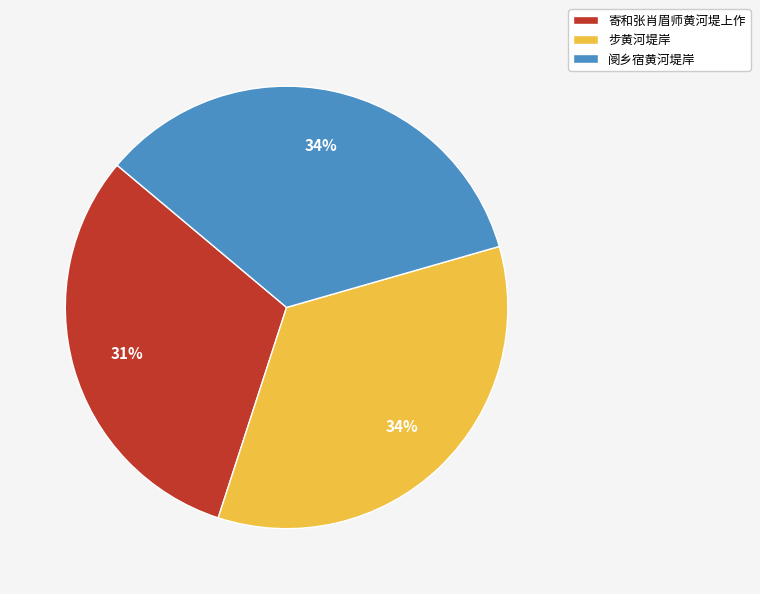

Combined, do 寄和张肖眉师黄河堤上作 and 阌乡宿黄河堤岸 account for over 50%?

Yes